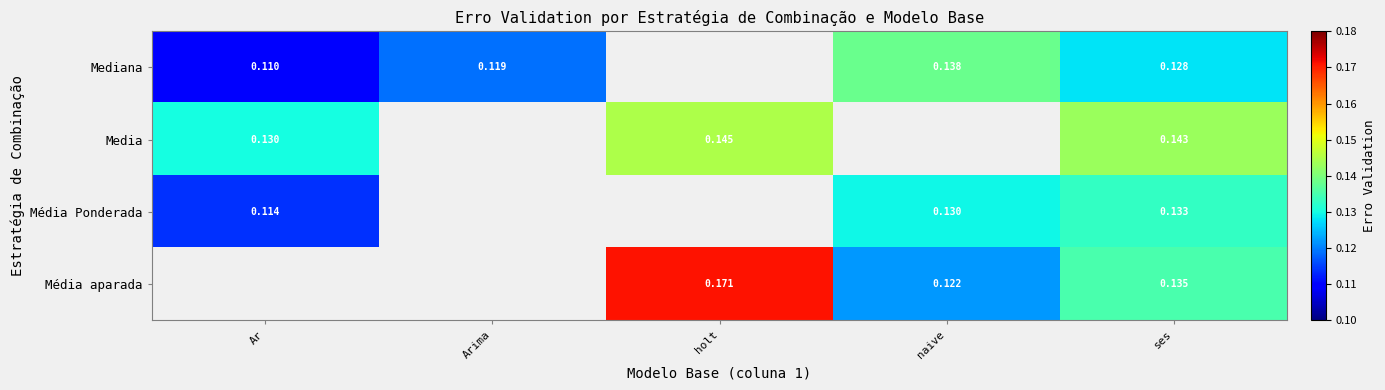

Is the value of Mediana at ses greater than the value of Média aparada at naive?

Yes